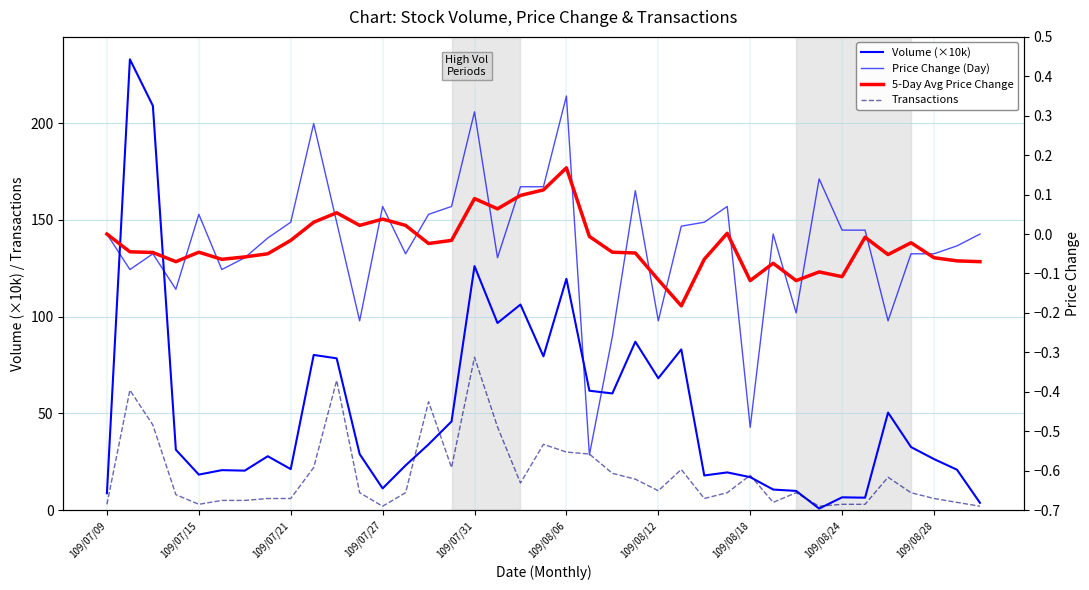

Is this an area chart (filled region under the line)?

No